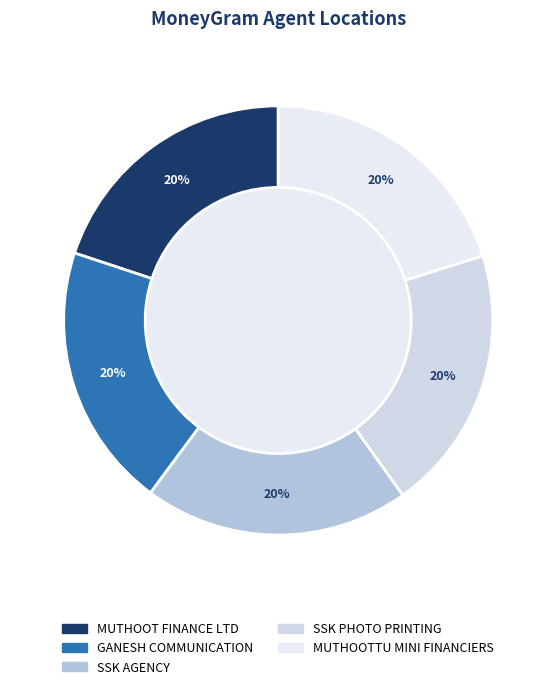

To the nearest percent, what is the combined percentage of SSK PHOTO PRINTING and GANESH COMMUNICATION?

40%